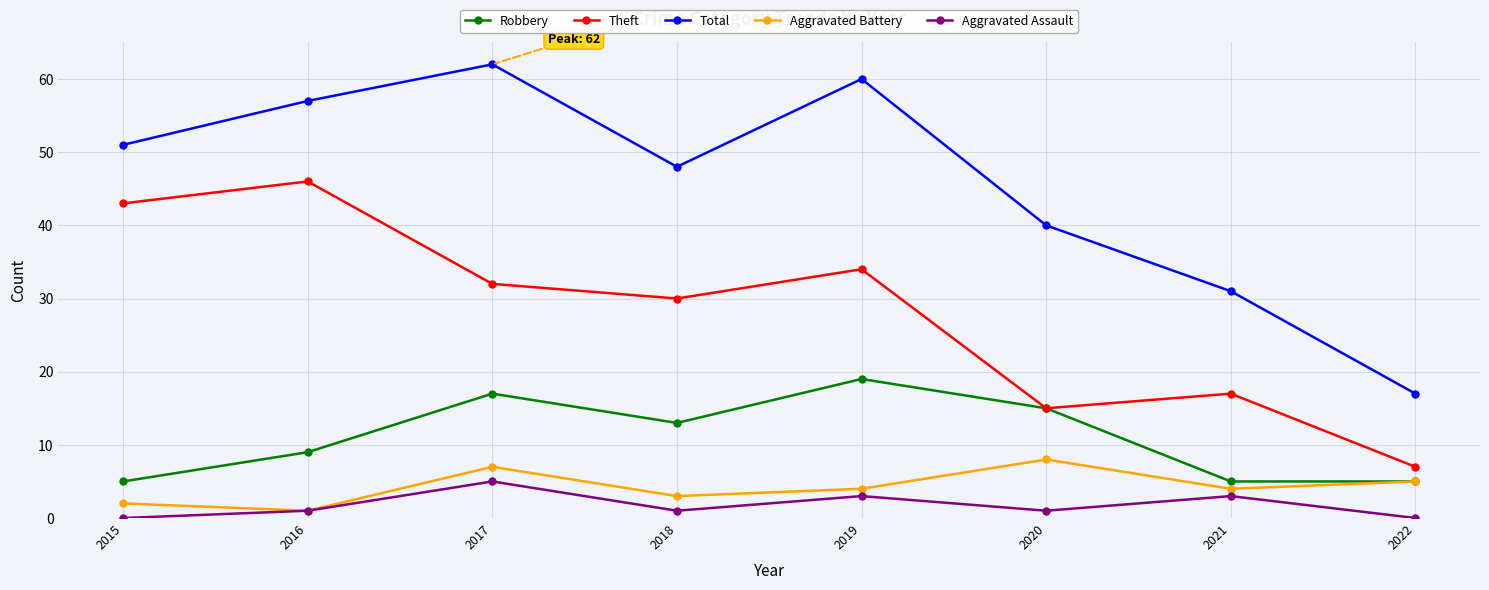

The Robbery series shows 13 at 2018. True or false?

True